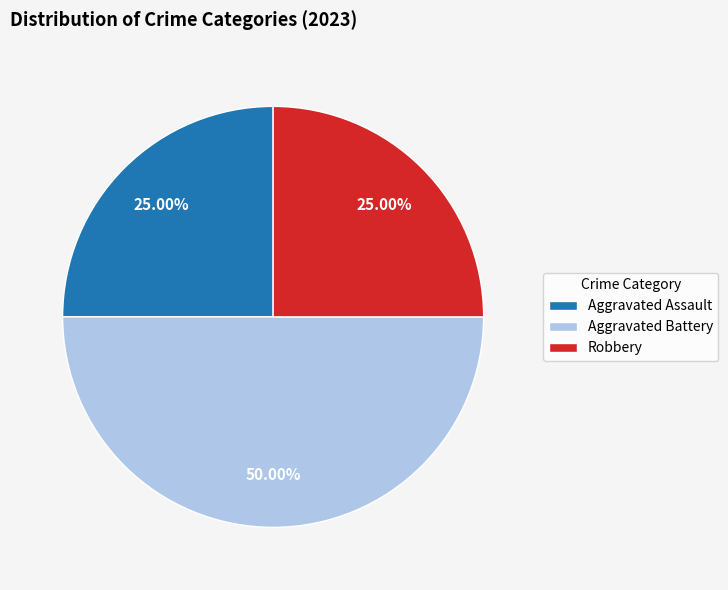

Is the sum of Robbery and Aggravated Battery greater than half?

Yes